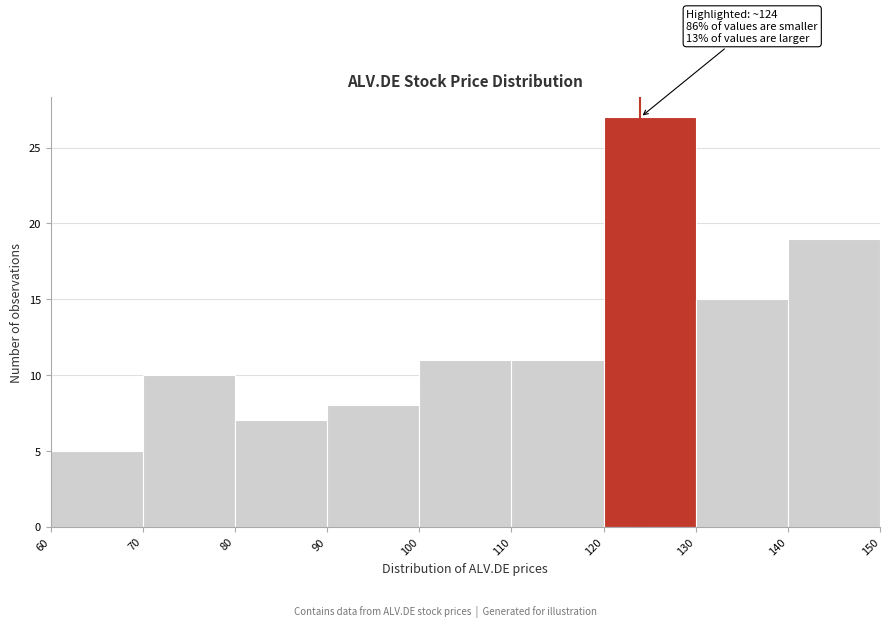

Which range on the x-axis has the tallest bar?

120 to 130